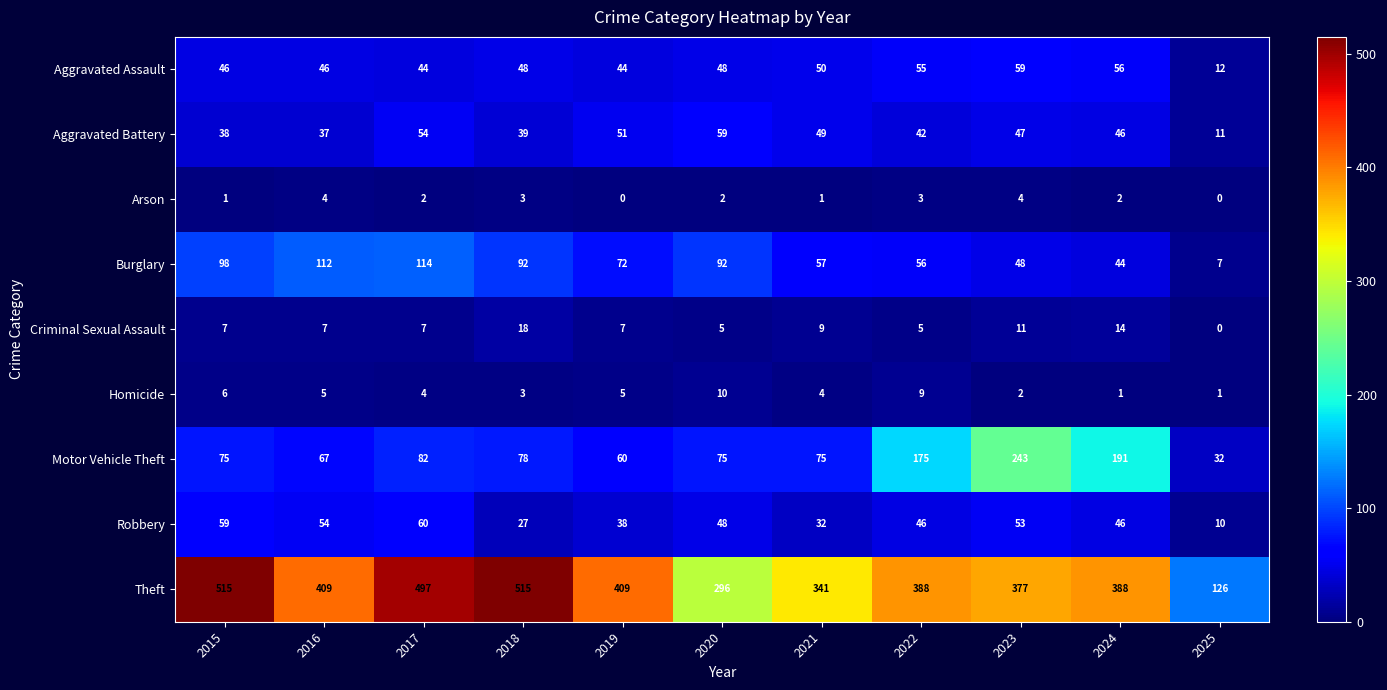

What is the maximum value shown in the chart?

515